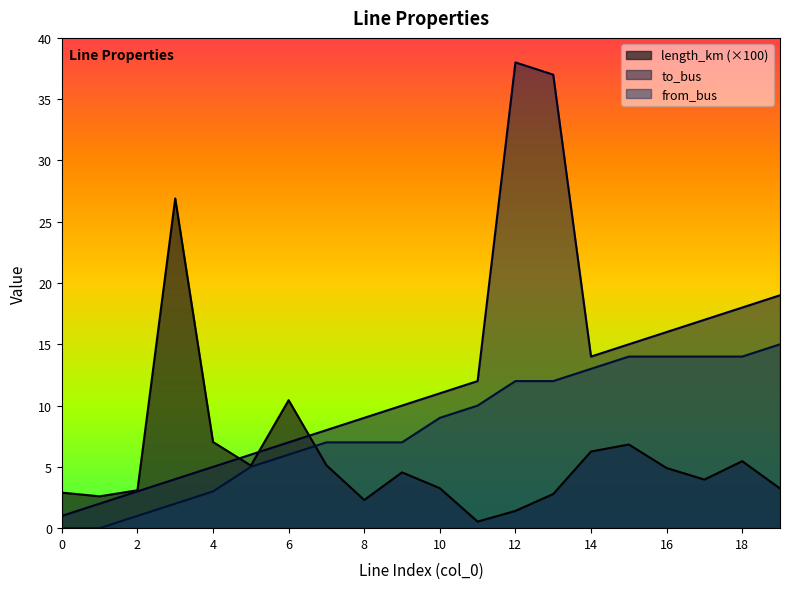

What is the difference between the maximum and minimum values in the to_bus series?

37.0